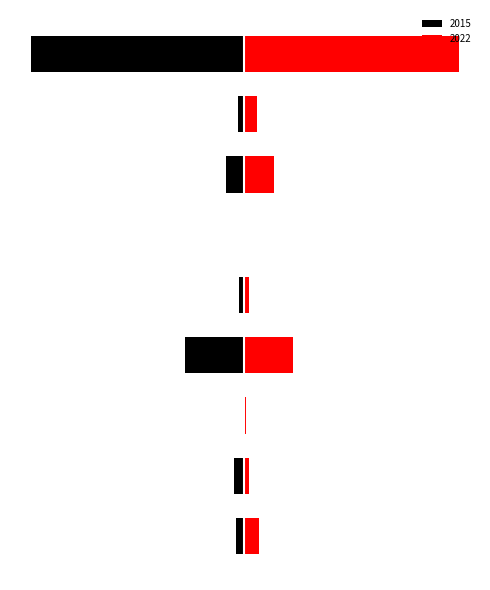

What is the sum of all 2022 values?

469